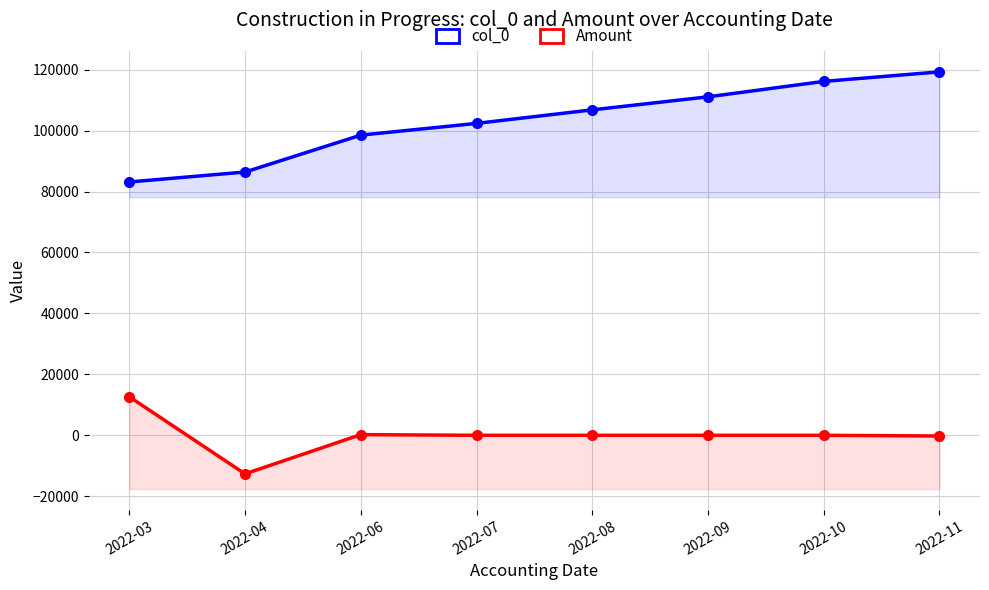

The value of col_0 at 2022-06 is 130953.2. True or false?

False